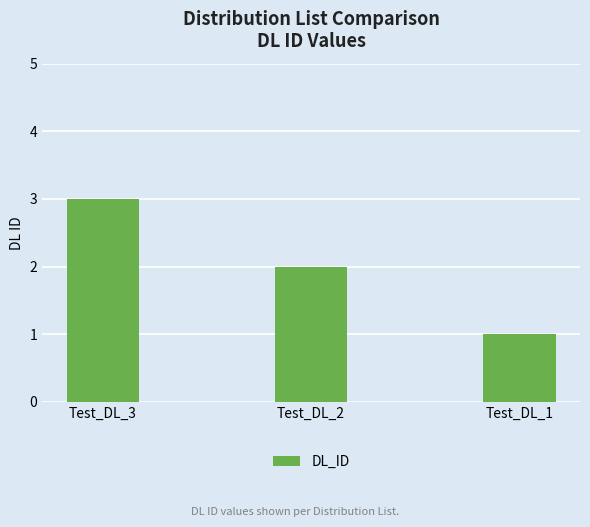

What is the difference between the maximum and minimum values?

2